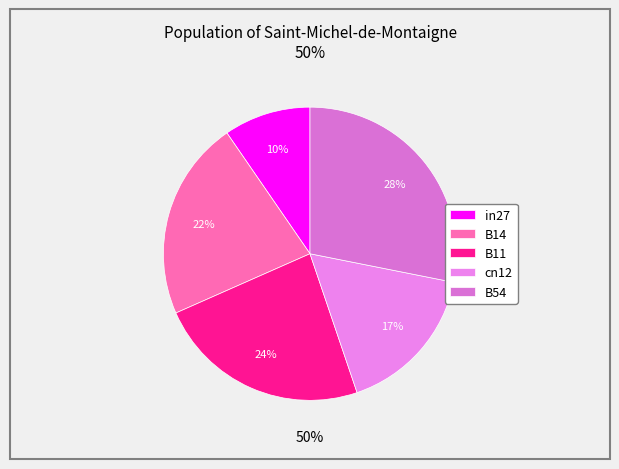

How many slices are in this pie chart?

5